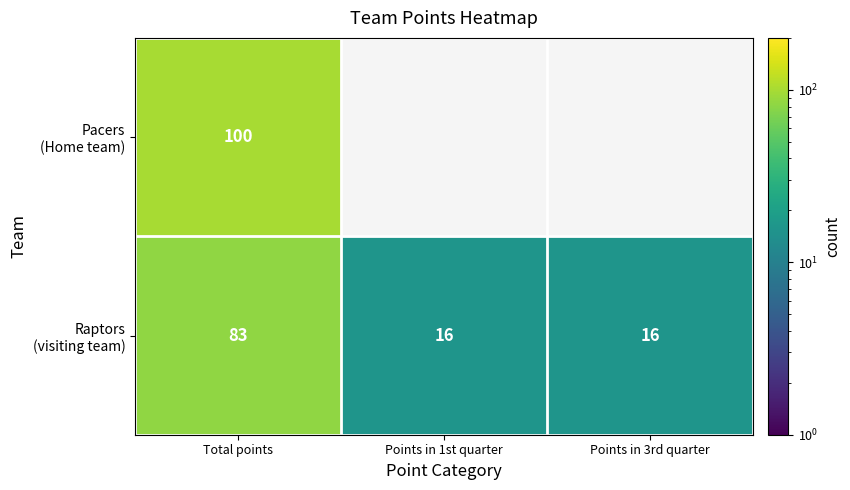

Which series has the largest total across all categories?

Raptors (visiting team)